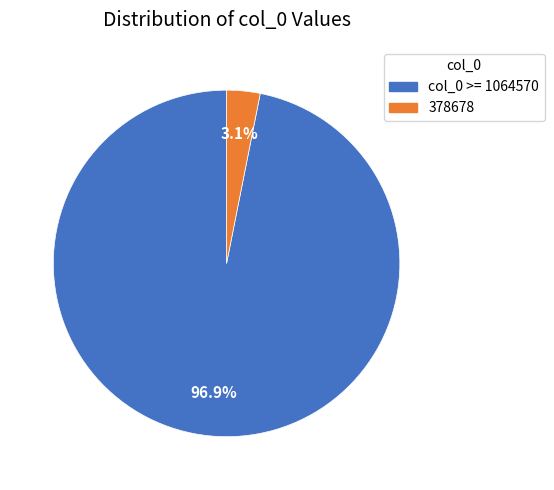

Is there any slice that represents more than half of the pie?

Yes